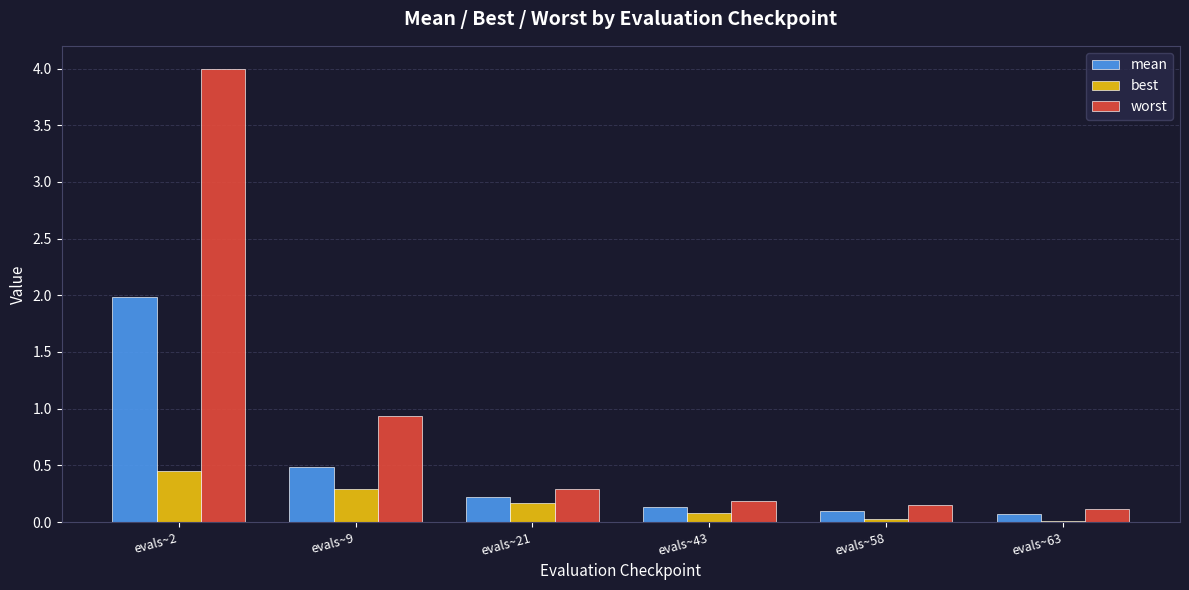

At which category is the sum across all series the highest?

evals~2